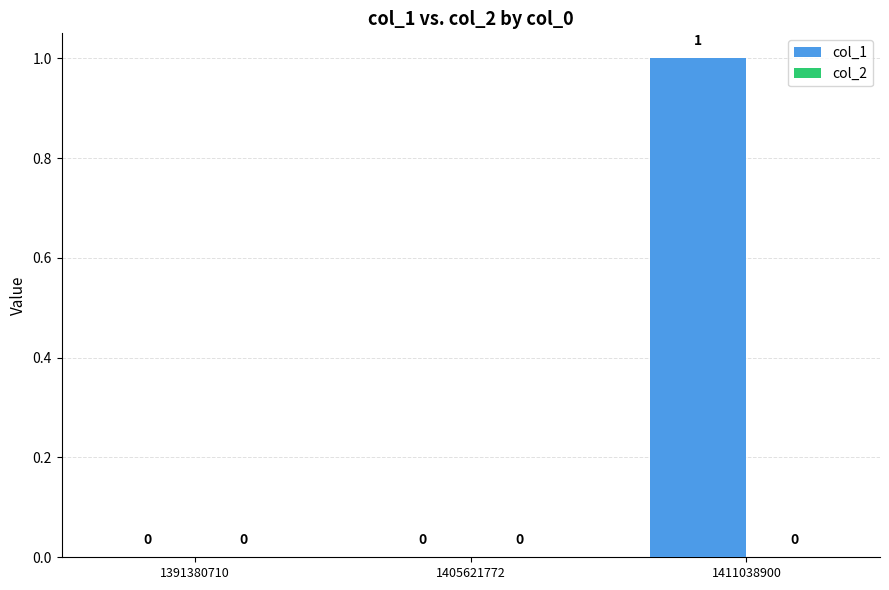

At which category does the chart reach its peak across all series?

1411038900